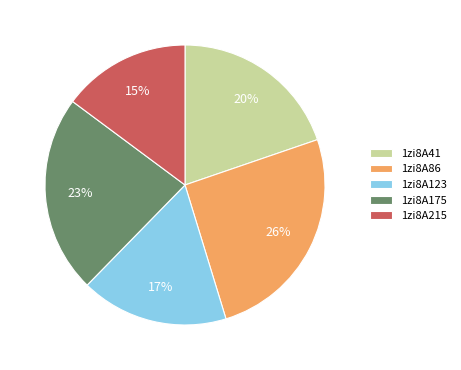

Count the number of slices in the pie.

5